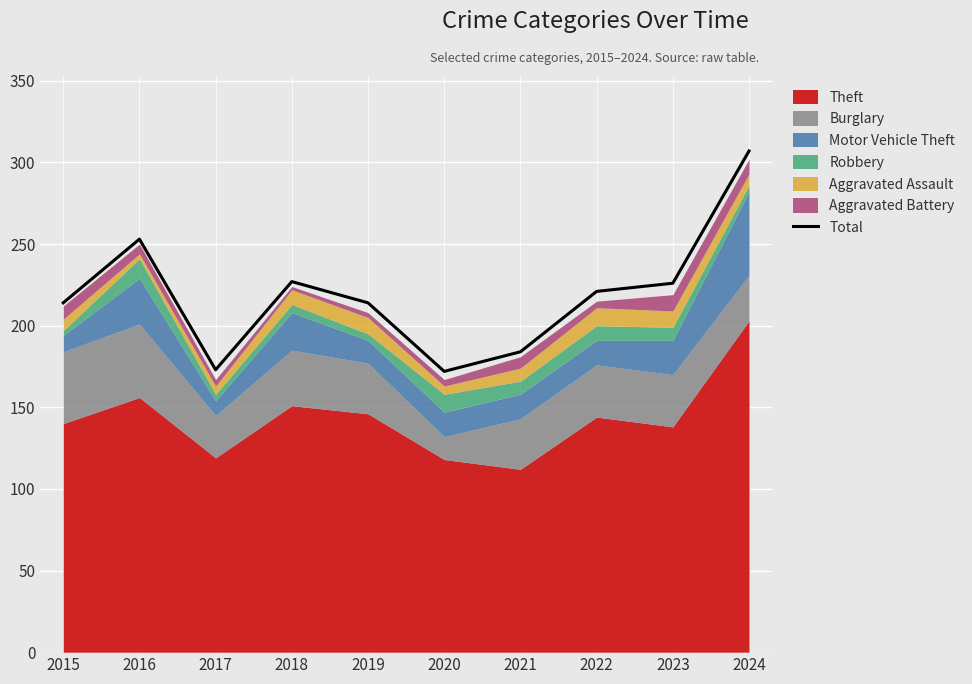

Which label corresponds to the largest value in the chart?

2024